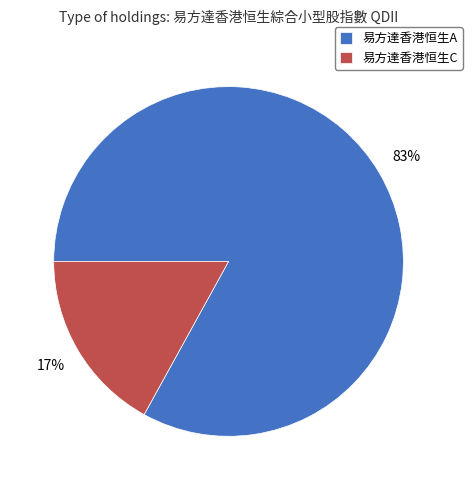

What percentage is the 易方達香港恒生A slice, to the nearest percent?

83%